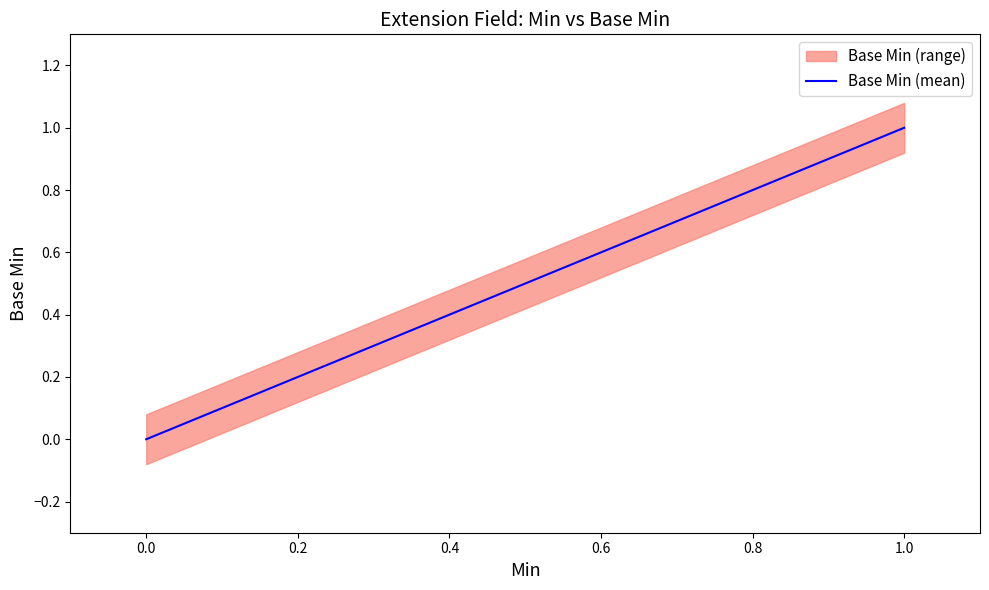

What is the maximum value shown in the chart?

1